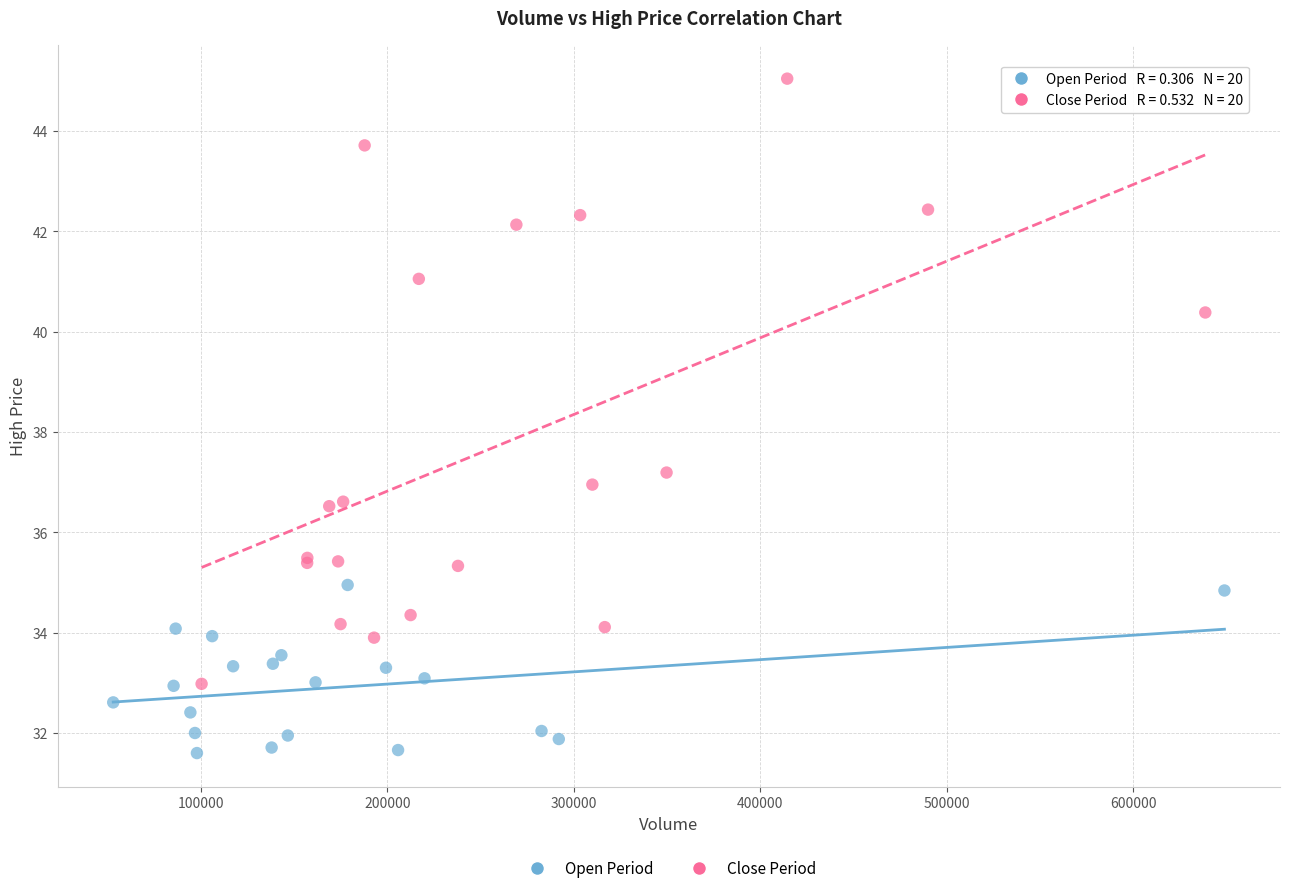

Which series contains the highest Y value?

Close Period